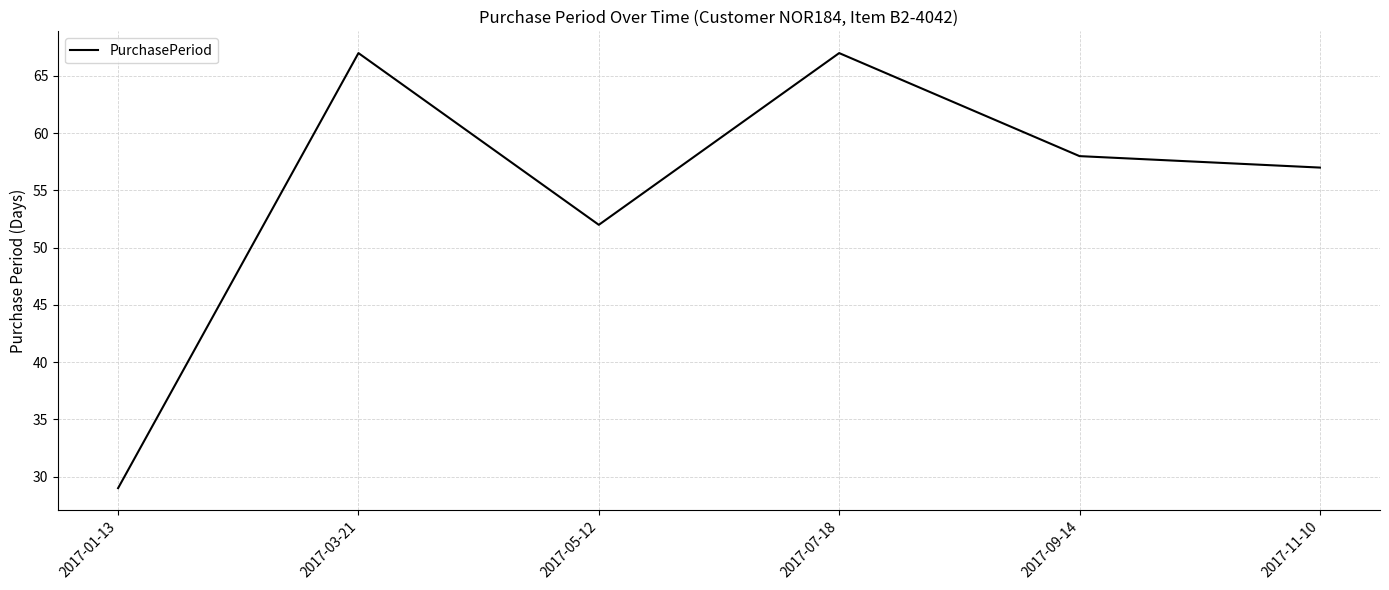

How many interior local peaks (higher than both neighbors) does the data have?

2